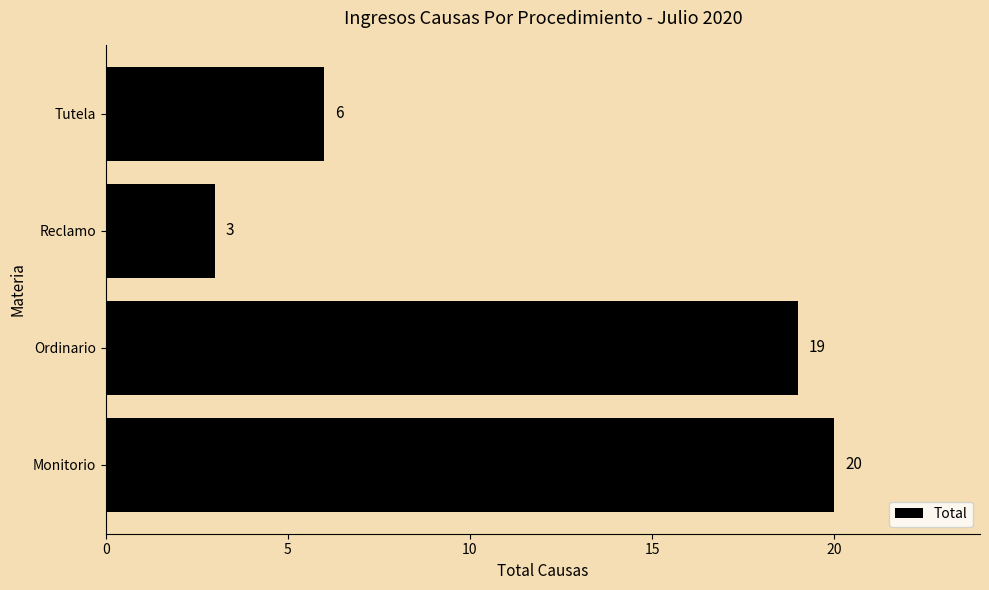

What is the average value?

12